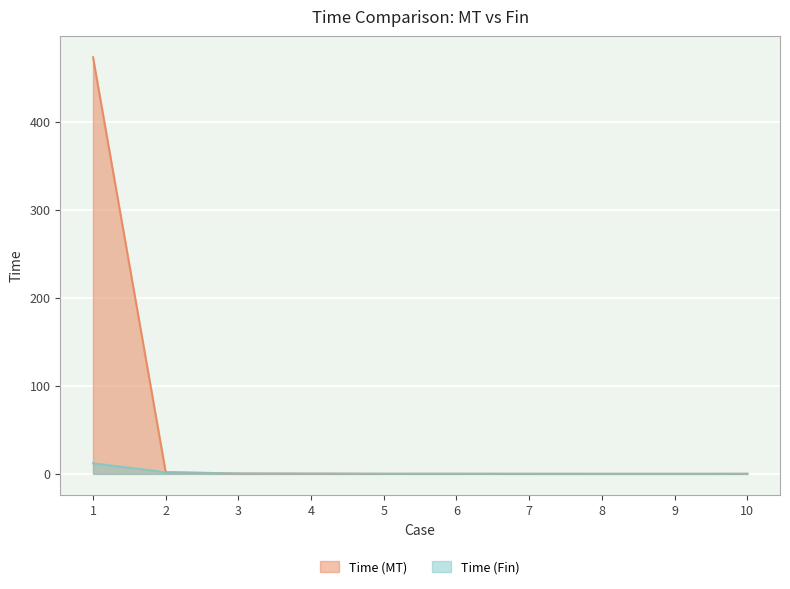

What is the maximum value for Time (MT)?

473.4